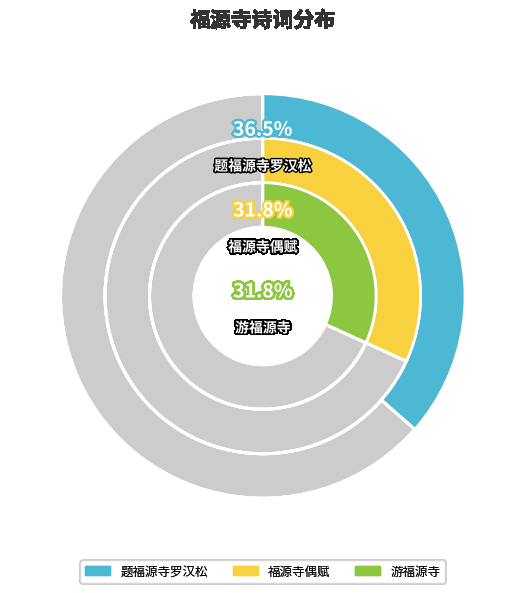

The 游福源寺 slice represents 32% of the pie. True or false?

True